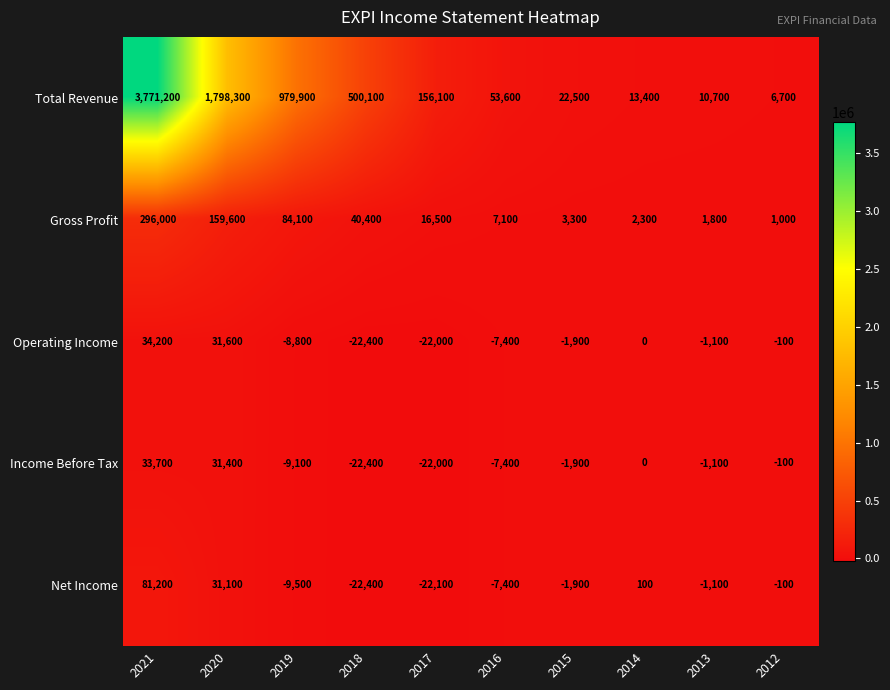

What is the total value across all series at 2014?

15800